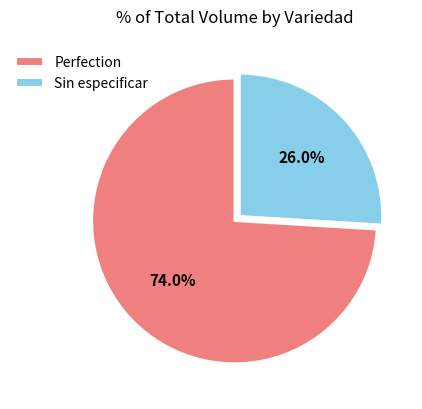

How many slices are in this pie chart?

2